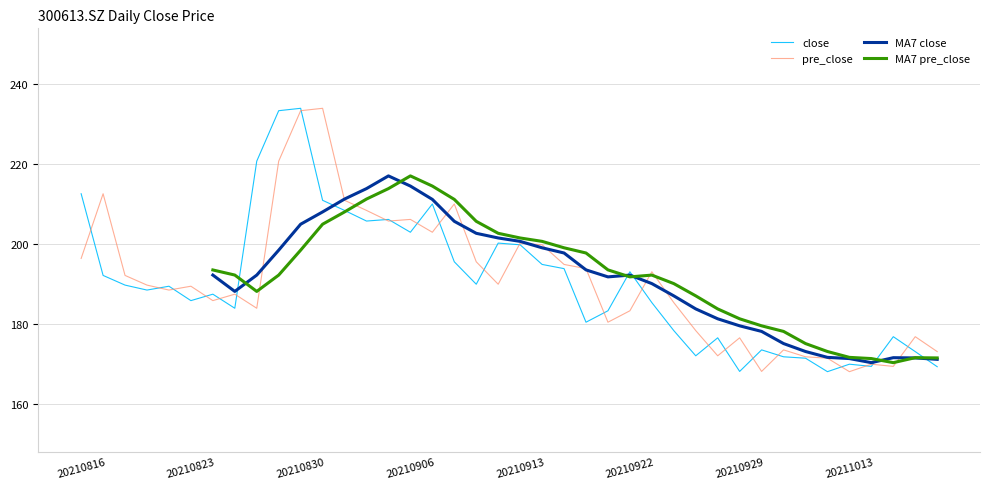

What is the sum of all close values?

7618.9